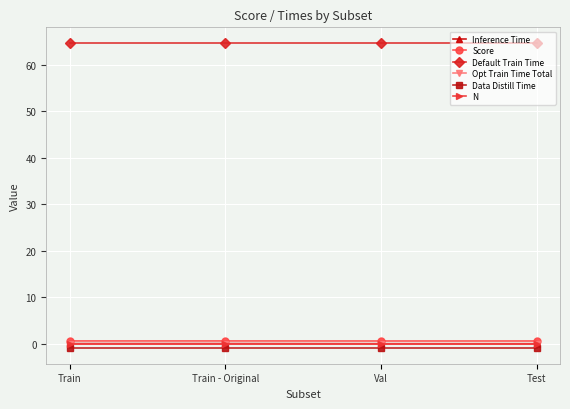

Is this an area chart (filled region under the line)?

No